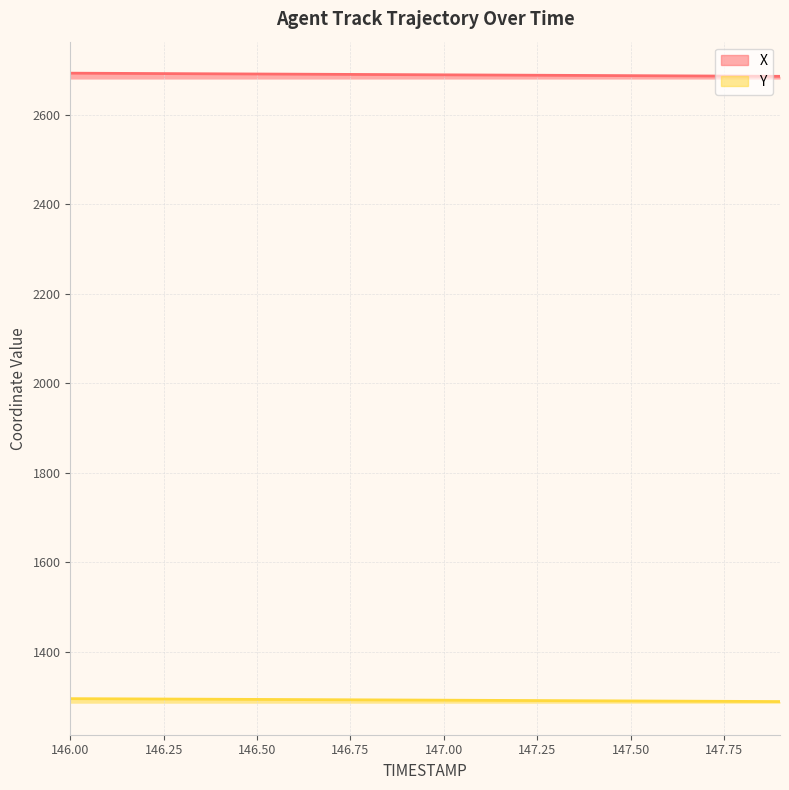

True or false: Y and X cross at least once.

False